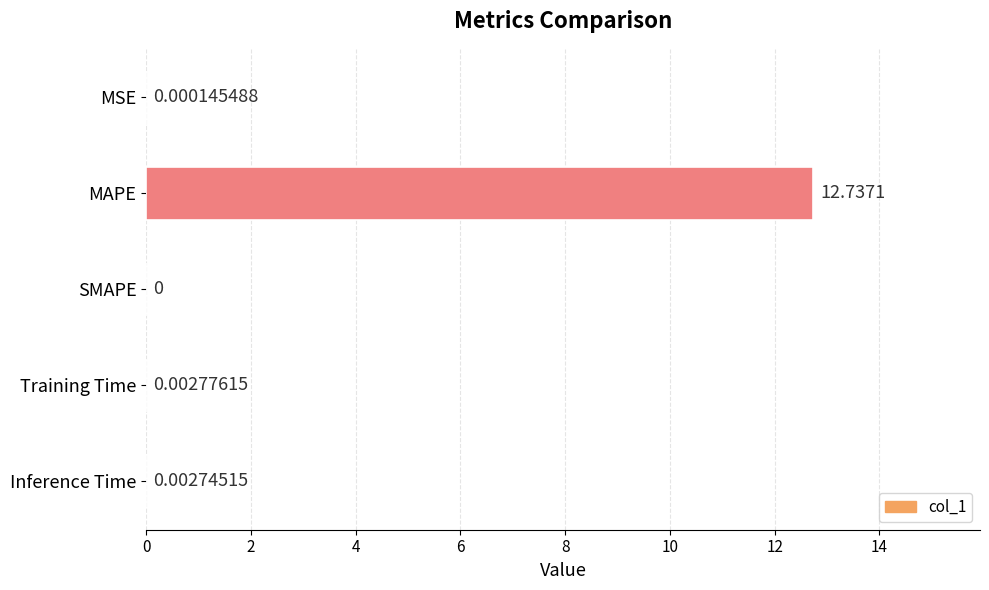

What is the sum of all values?

12.7